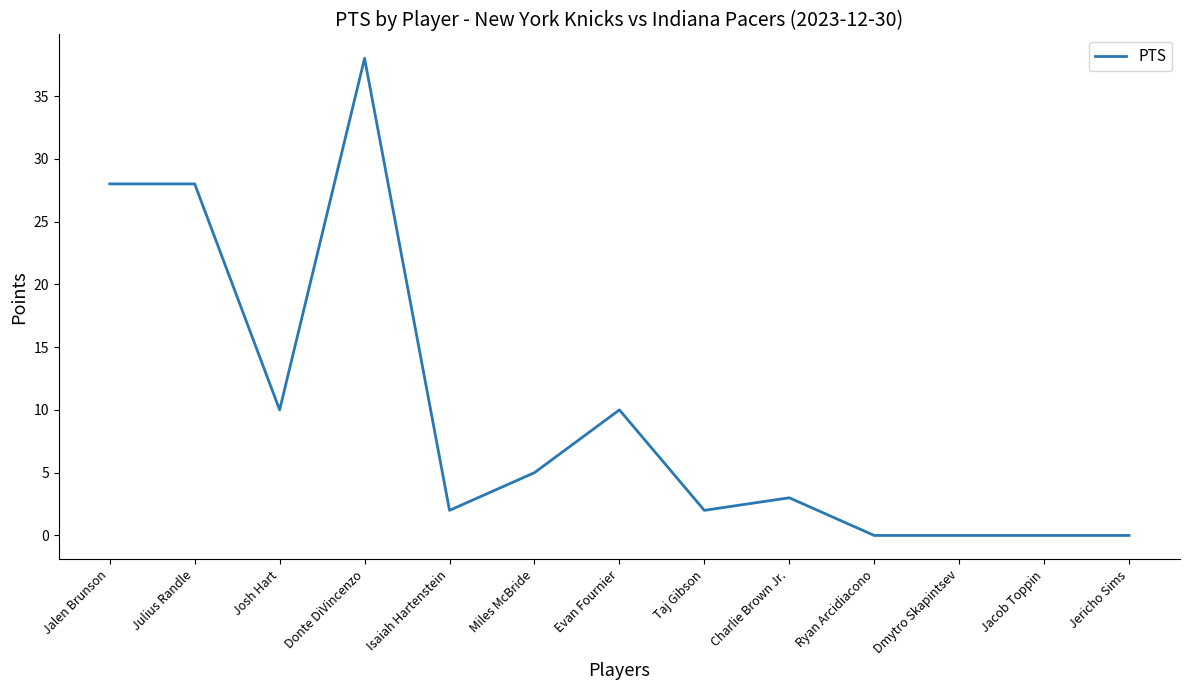

How many series are shown in this chart?

1